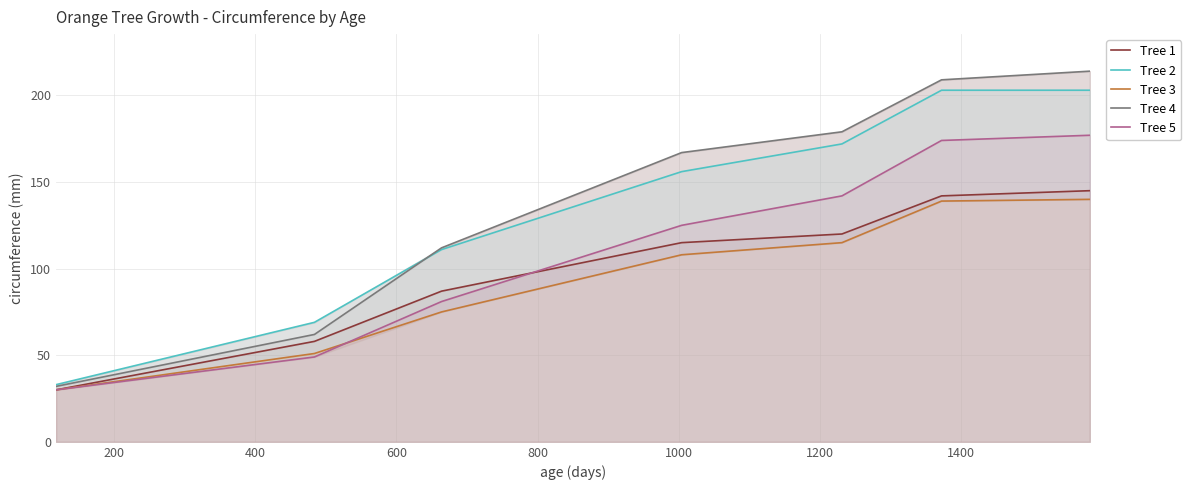

True or false: Tree 1 and Tree 3 intersect in this chart.

False